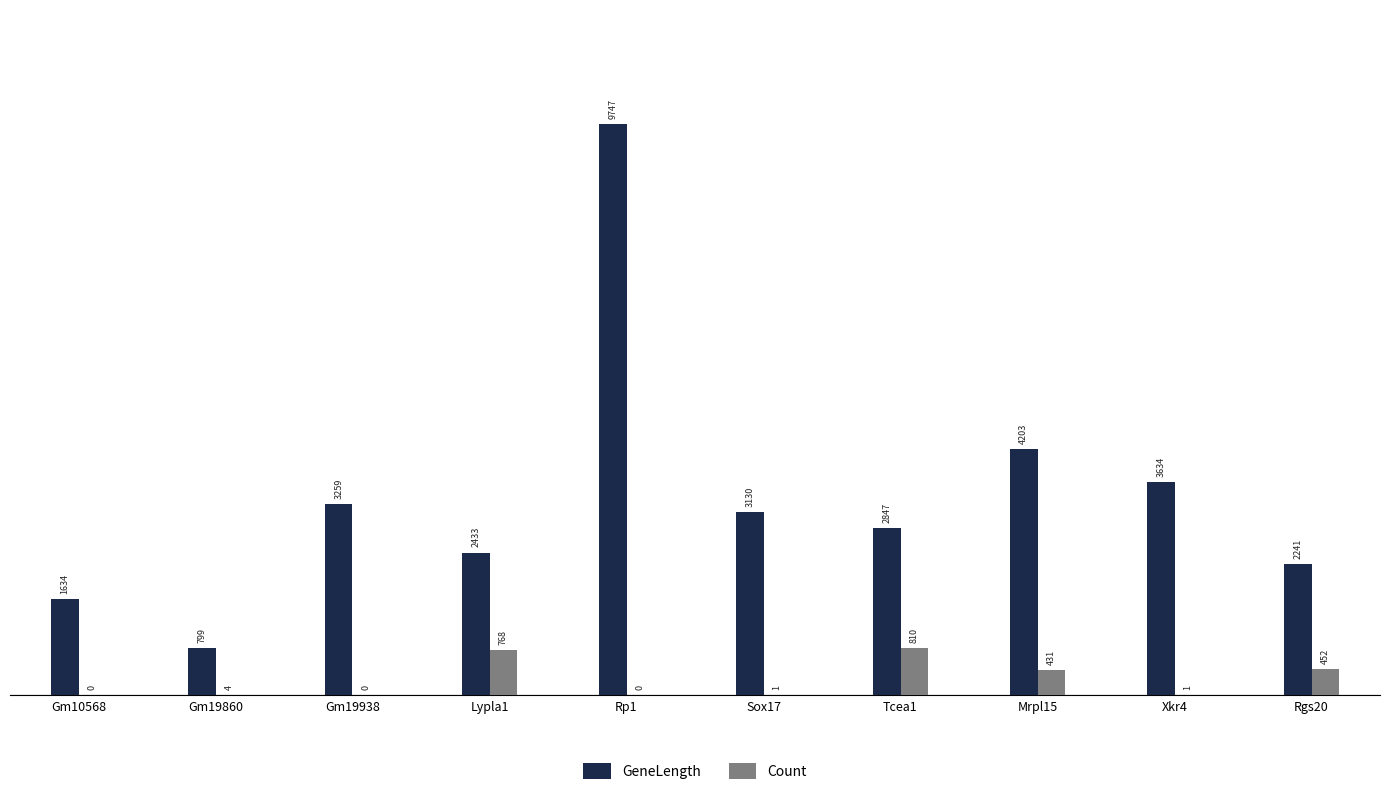

Are the bars grouped side by side (vs. stacked)?

Yes